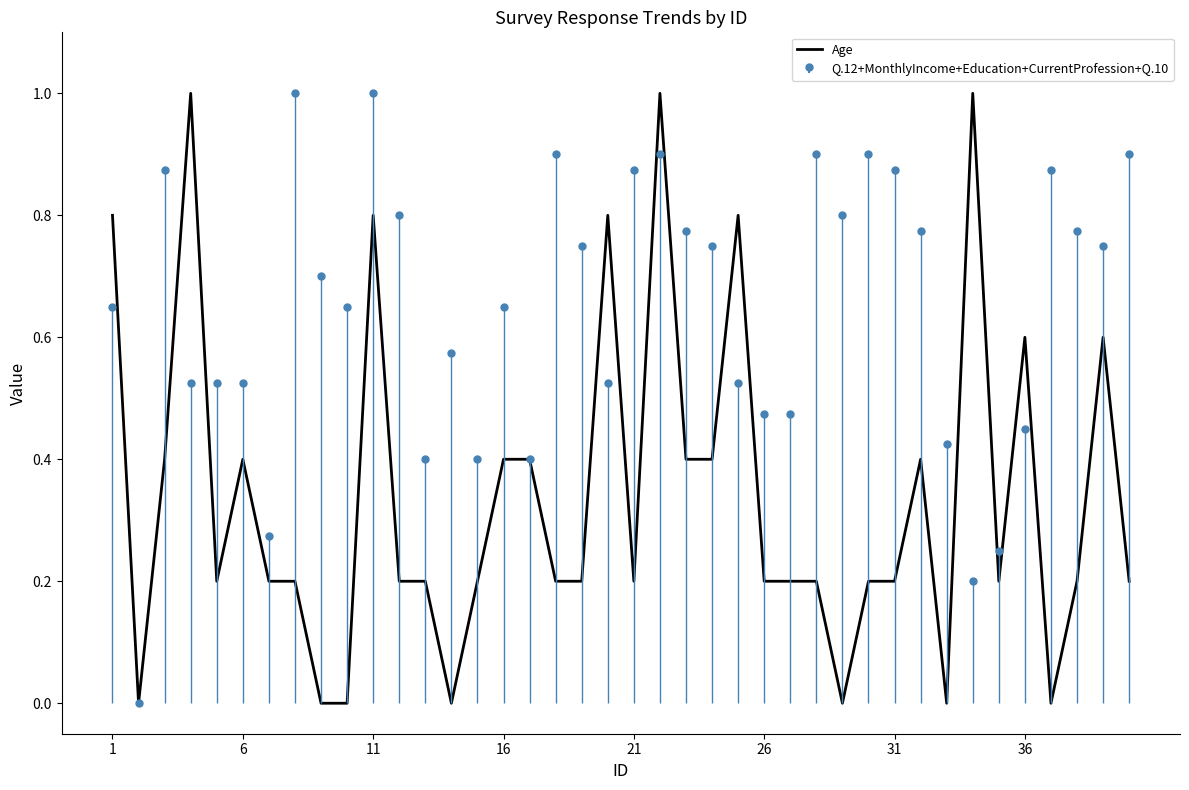

Reading right to left, list all the values displayed in this chart.

0.2	0.6	0.2	0.0	0.6	0.2	1.0	0.0	0.4	0.2	0.2	0.0	0.2	0.2	0.2	0.8	0.4	0.4	1.0	0.2	0.8	0.2	0.2	0.4	0.4	0.2	0.0	0.2	0.2	0.8	0.0	0.0	0.2	0.2	0.4	0.2	1.0	0.4	0.0	0.8